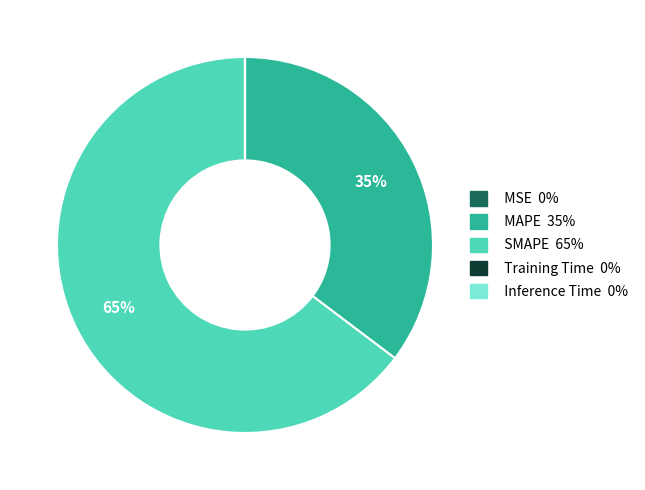

Which slice is the largest?

SMAPE